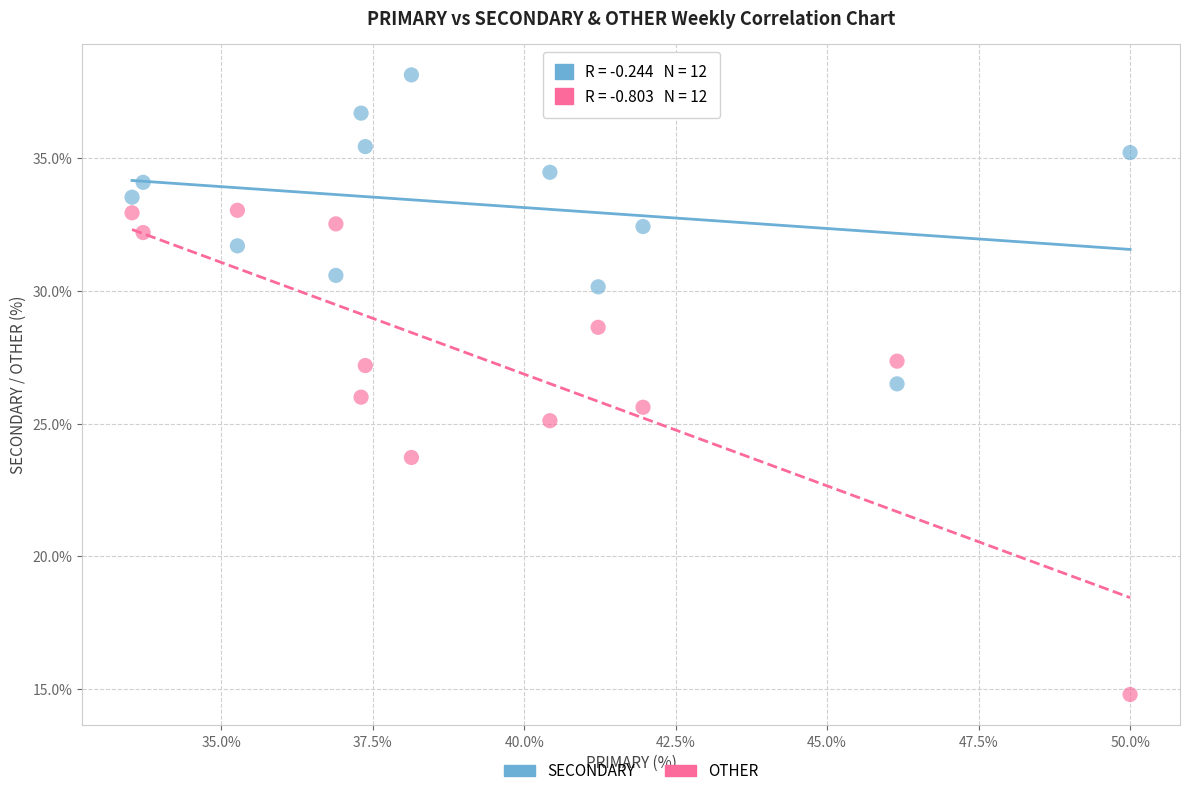

What is the X range (max minus min) for the scatter plot?

16.5